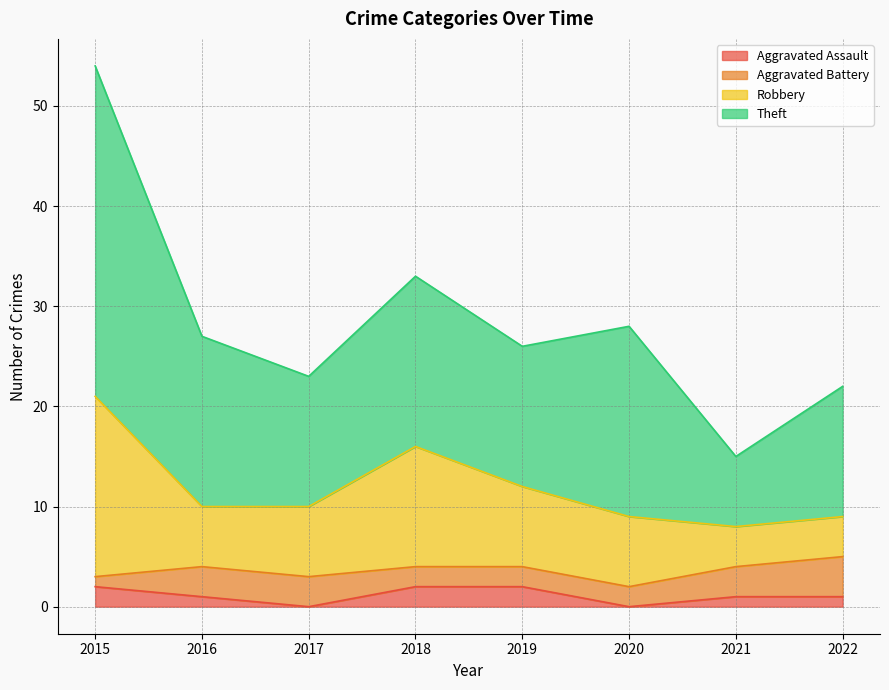

True or false: Aggravated Assault has a value of 2 at 2018.

True